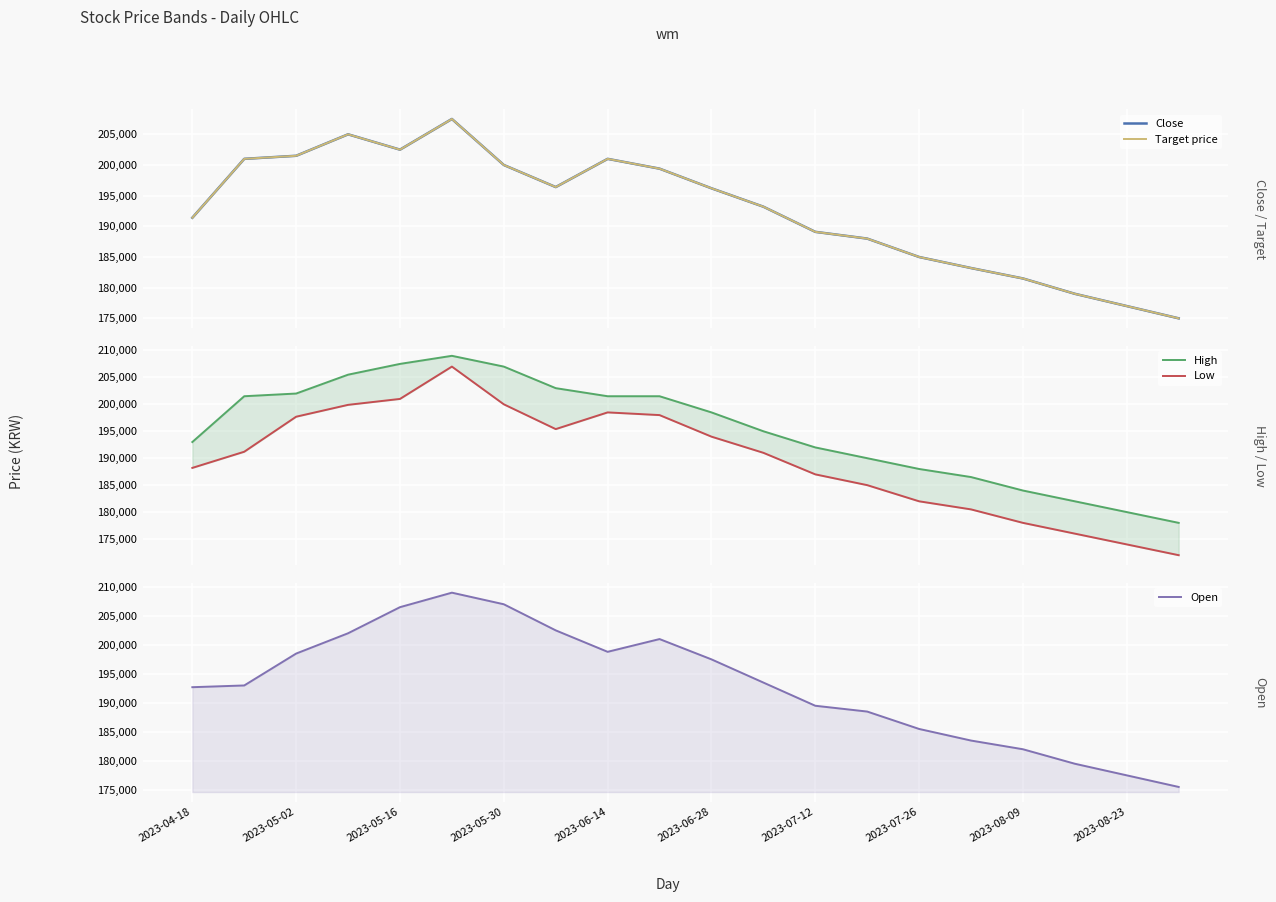

At 2023-07-12, list the series in order from largest to smallest.

High, Open, Close, Target price, Low